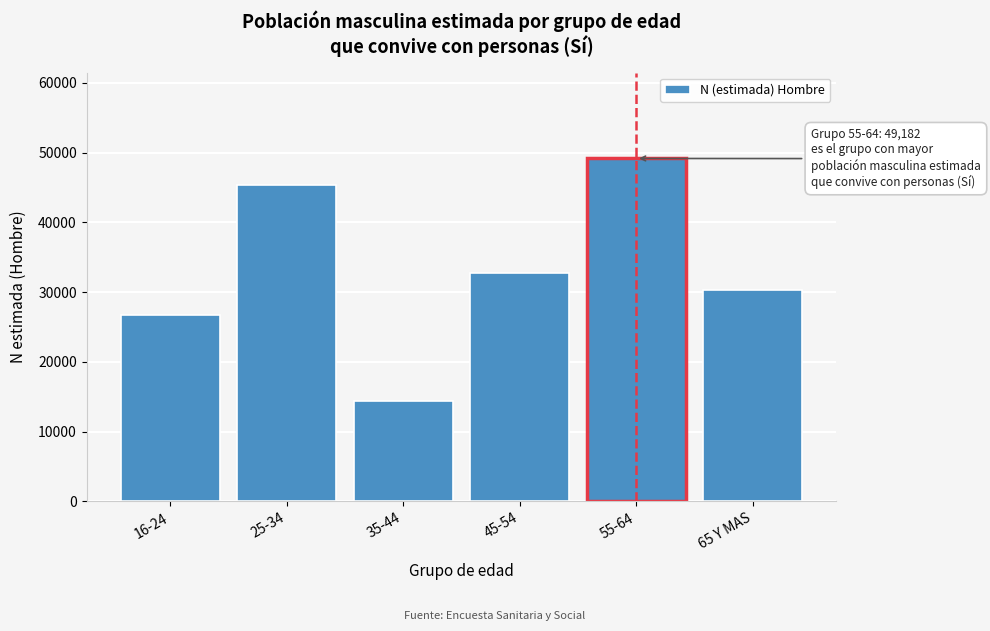

Reading right to left, what are all the values shown in this chart?

30264	49182	32703	14442	45356	26666